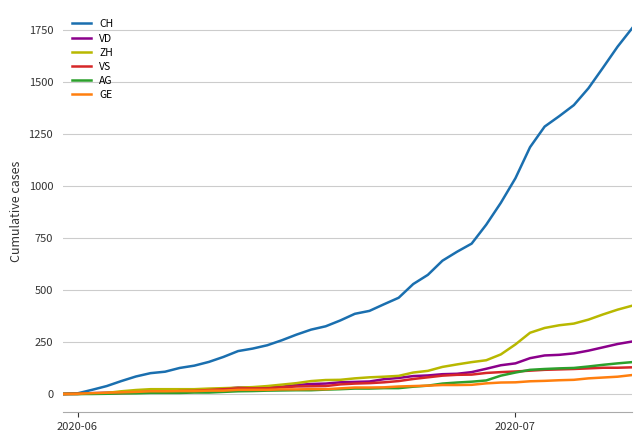

What is the sum of all ZH values?

4981